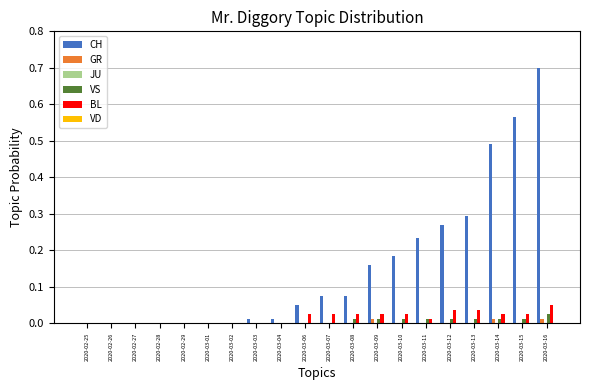

Which series has the largest total across all categories?

CH